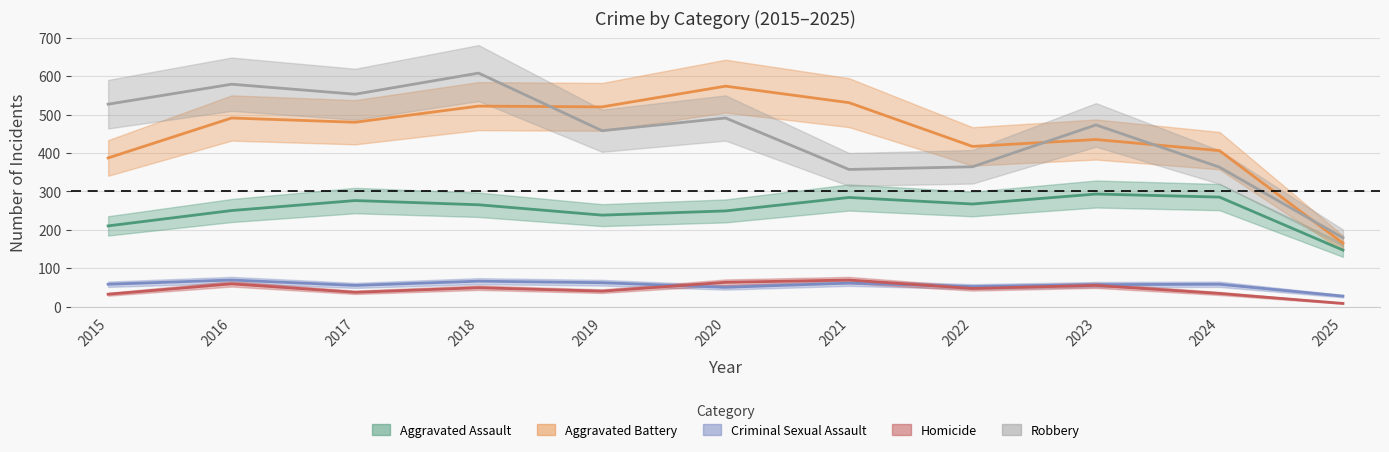

Which category has the highest value in the Aggravated Assault series?

2023